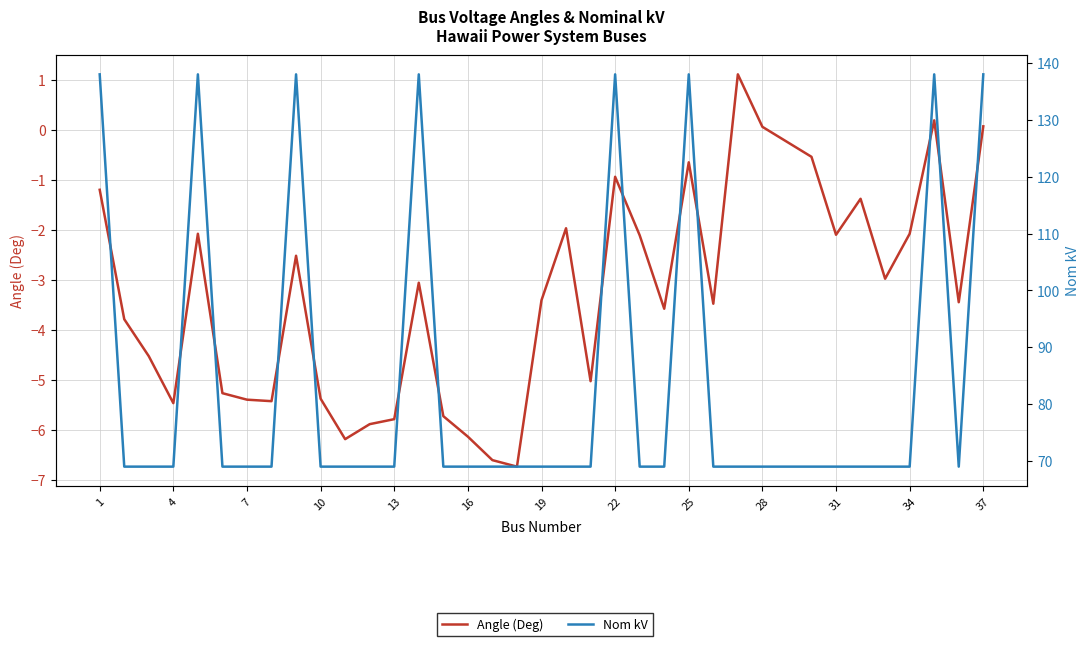

Does the chart have visible grid lines?

Yes